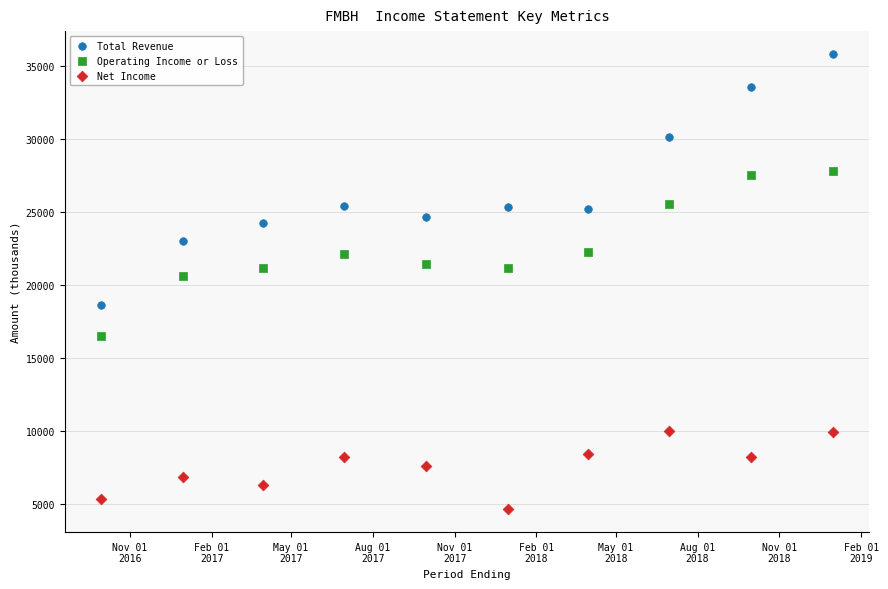

Which series contains the highest Y value?

Total Revenue